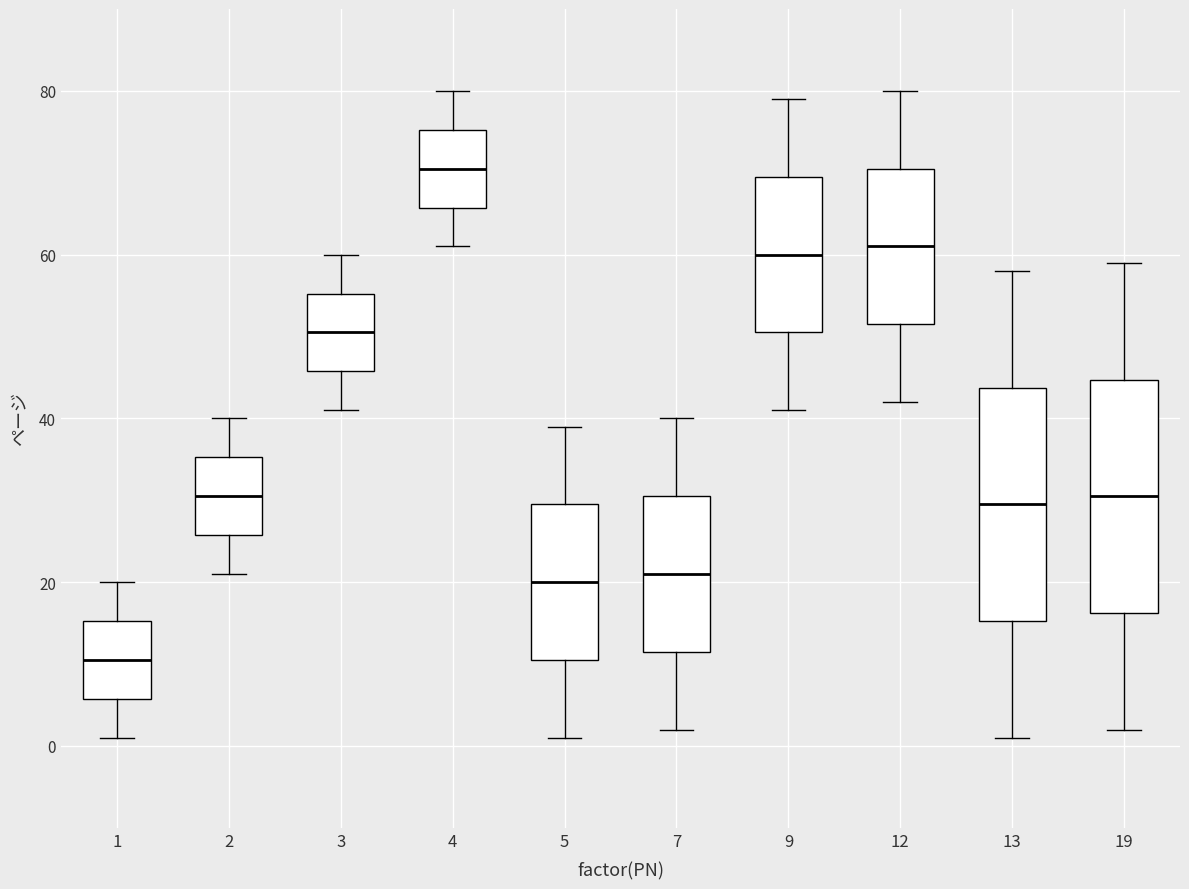

Reading left to right, transcribe this box plot: for each box, give where its median line is, the range the box spans, and where its two whiskers end, as read against the y-axis. The values are not printed on the chart, so give them approximately, as read against the axis.

1: median 10, box 6 to 16, whiskers 2 to 20
2: median 30, box 26 to 36, whiskers 22 to 40
3: median 50, box 46 to 56, whiskers 42 to 60
4: median 70, box 66 to 76, whiskers 62 to 80
5: median 20, box 10 to 30, whiskers 2 to 40
7: median 22, box 12 to 30, whiskers 2 to 40
9: median 60, box 50 to 70, whiskers 42 to 80
12: median 62, box 52 to 70, whiskers 42 to 80
13: median 30, box 16 to 44, whiskers 2 to 58
19: median 30, box 16 to 44, whiskers 2 to 60